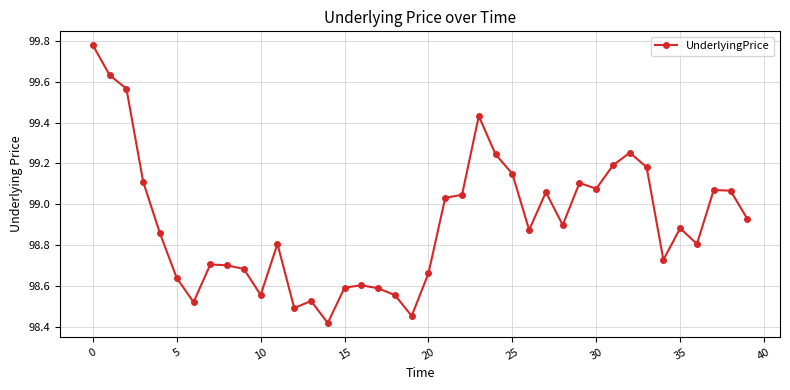

True or false: there are more than 2 points higher than both neighbors.

True